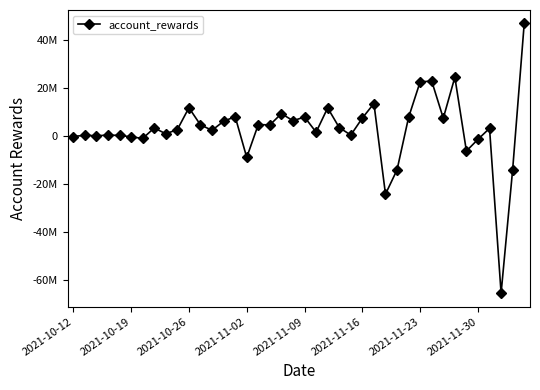

Does the chart have visible grid lines?

No